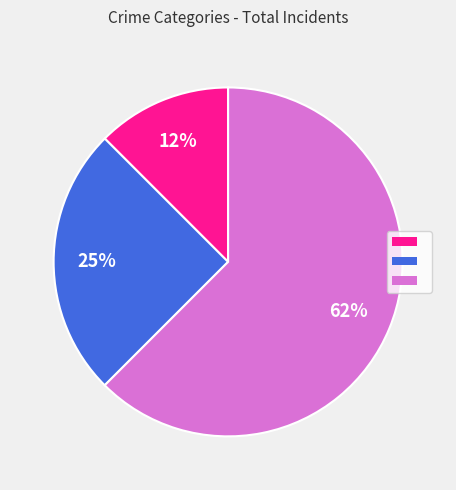

Is there any slice that represents more than half of the pie?

Yes